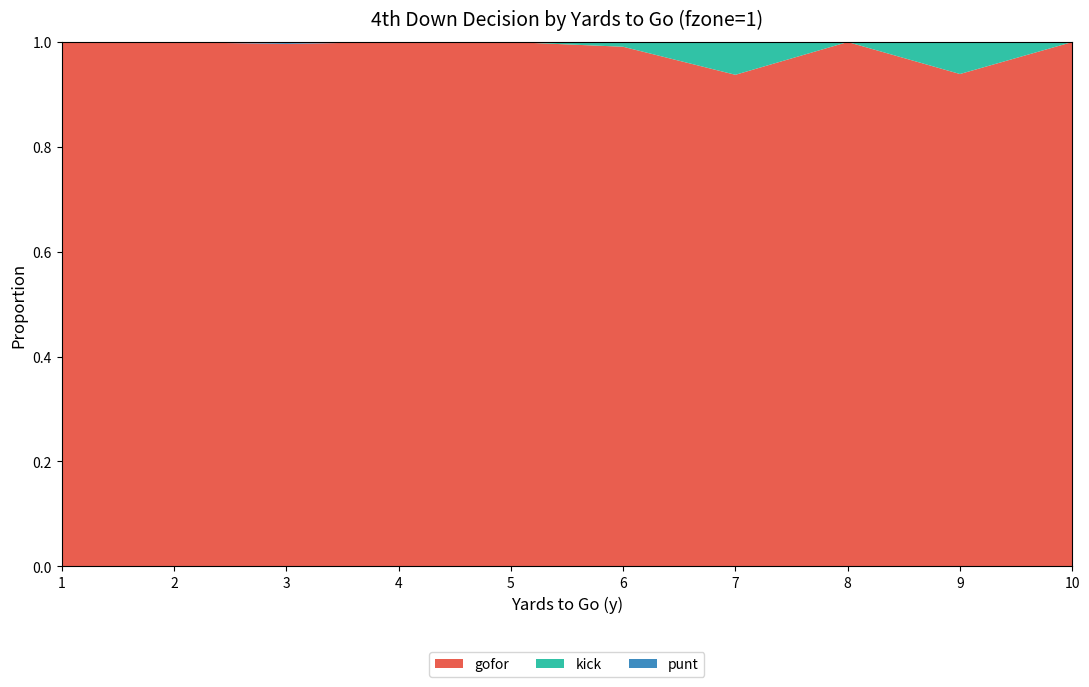

Reading left to right, extract all data points from this chart.

gofor: 1=1.0	2=1.0	3=1.0	4=1.0	5=1.0	6=1.0	7=0.9	8=1.0	9=0.9	10=1.0
kick: 1=0.0	2=0.0	3=0.0	4=0.0	5=0.0	6=0.0	7=0.1	8=0.0	9=0.1	10=0.0
punt: 1=0.0	2=0.0	3=0.0	4=0.0	5=0.0	6=0.0	7=0.0	8=0.0	9=0.0	10=0.0